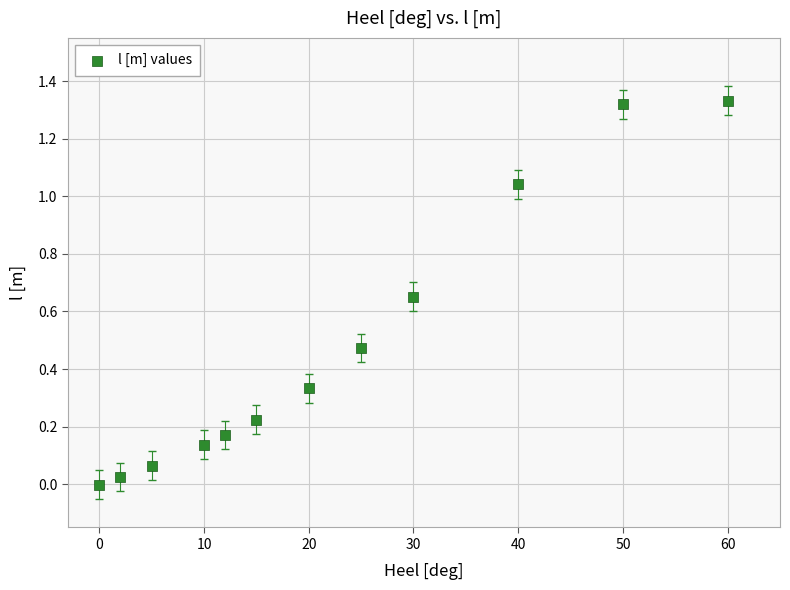

What is the range of X values (max minus min)?

60.0